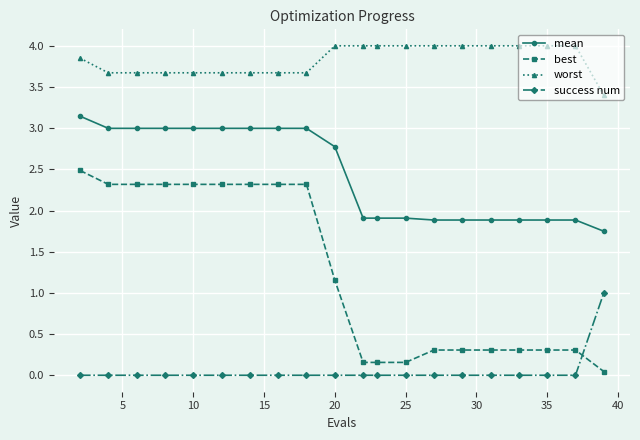

List the series in order of their overall mean, highest first.

worst, mean, best, success num